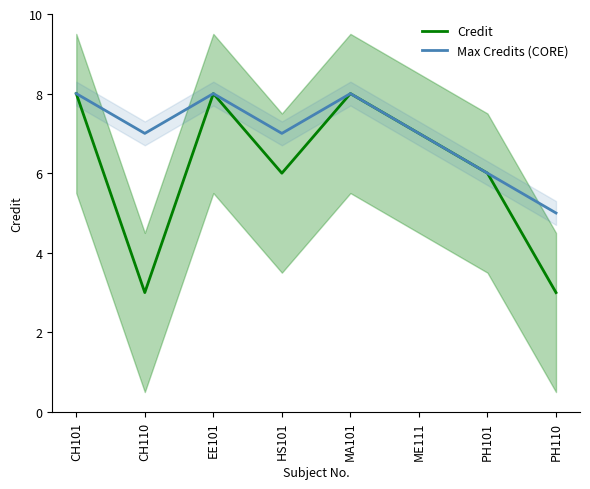

At which label does Credit reach its minimum?

CH110